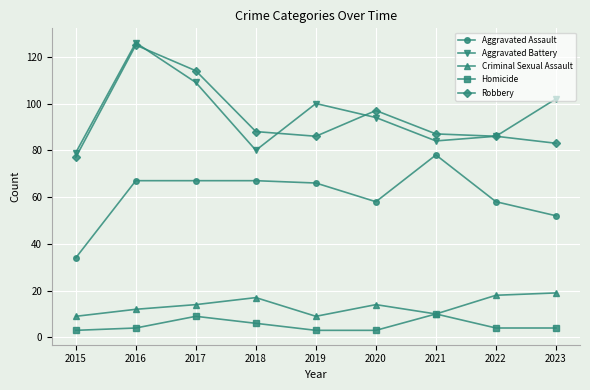

What is the value of the Aggravated Assault point at the 2nd from the left?

67